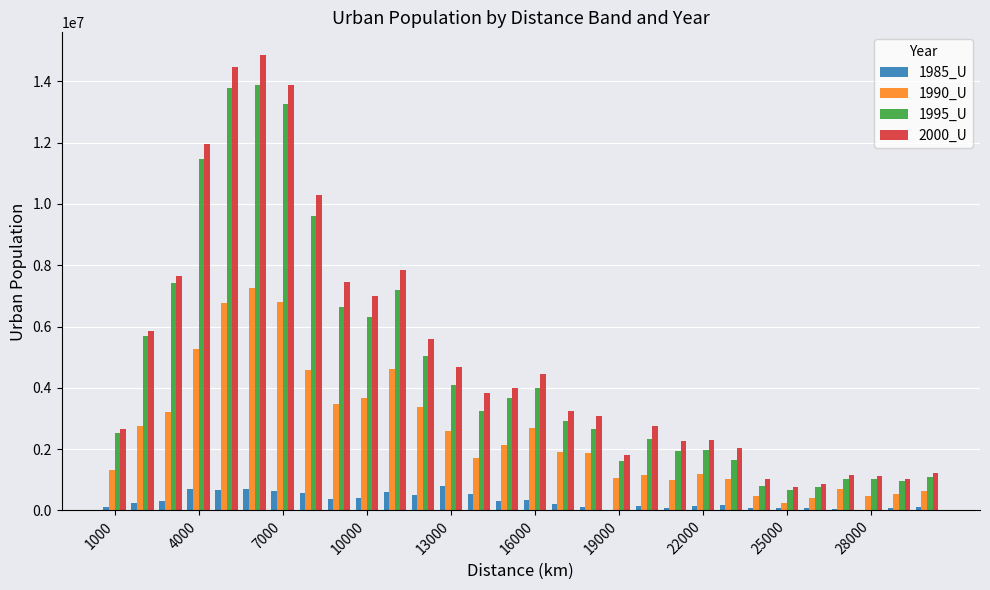

How many groups of bars are there?

30